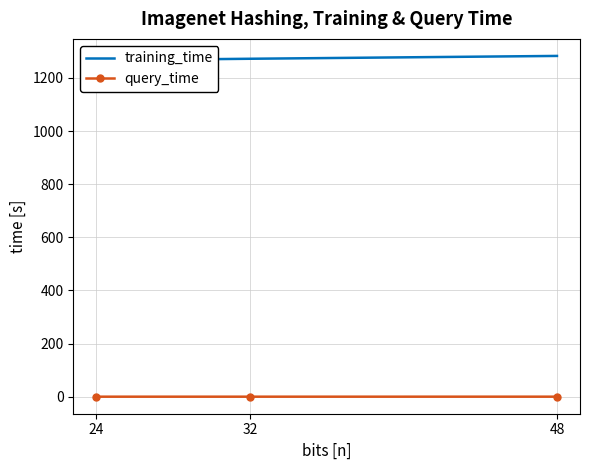

Which series has the largest total across all categories?

training_time